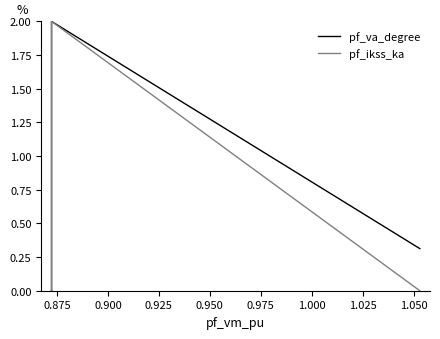

Reading left to right, list all the values displayed in this chart.

pf_va_degree: 0.0	0.0	0.0	2.0	0.3
pf_ikss_ka: 0.0	0.0	0.0	2.0	0.0